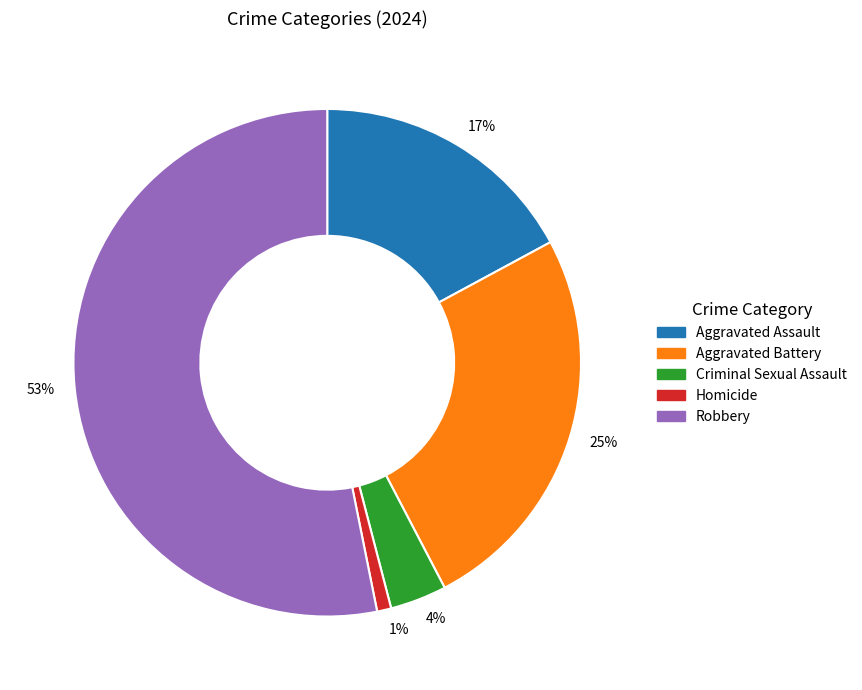

Between 4% and 1%, which is larger?

4%